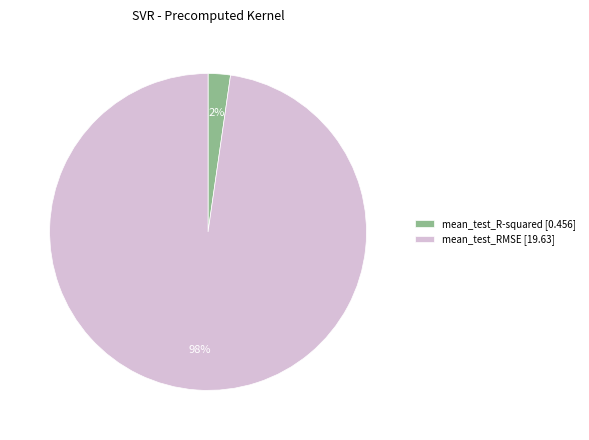

Is the sum of mean_test_RMSE [19.63] and mean_test_R-squared [0.456] greater than half?

Yes